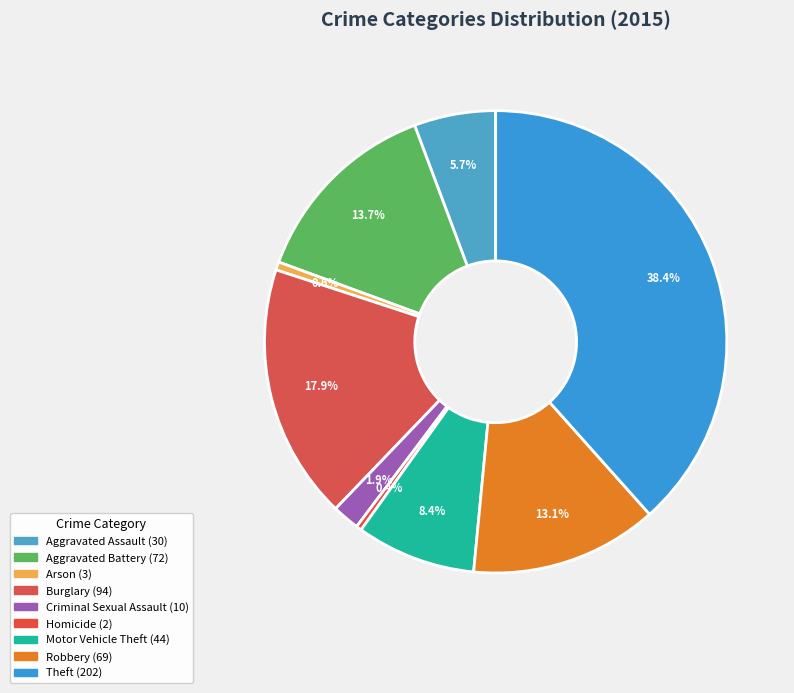

Is Theft the majority of the pie?

No